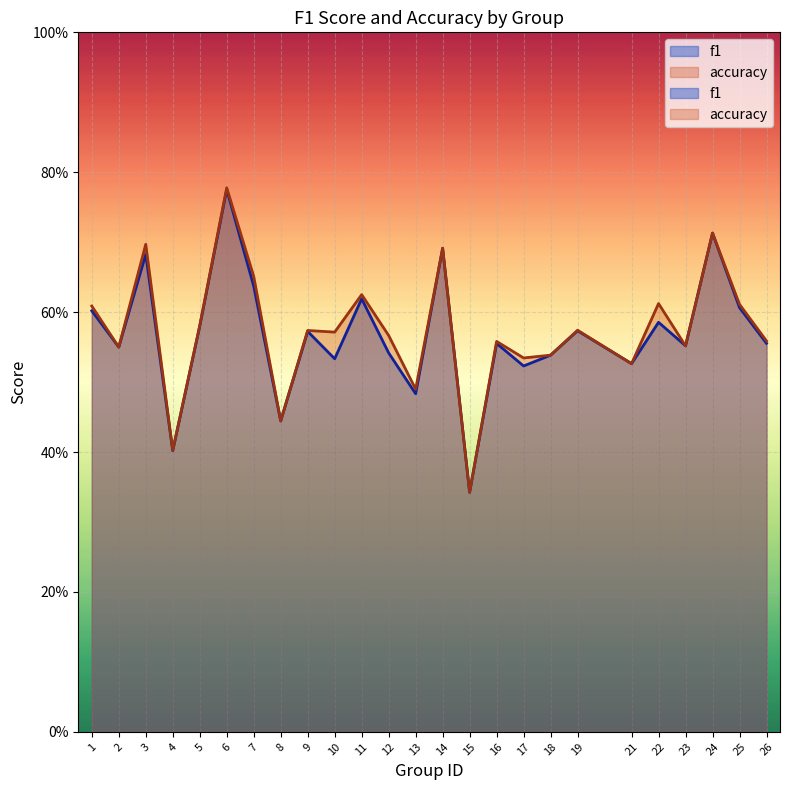

Where is the first local minimum for f1?

2